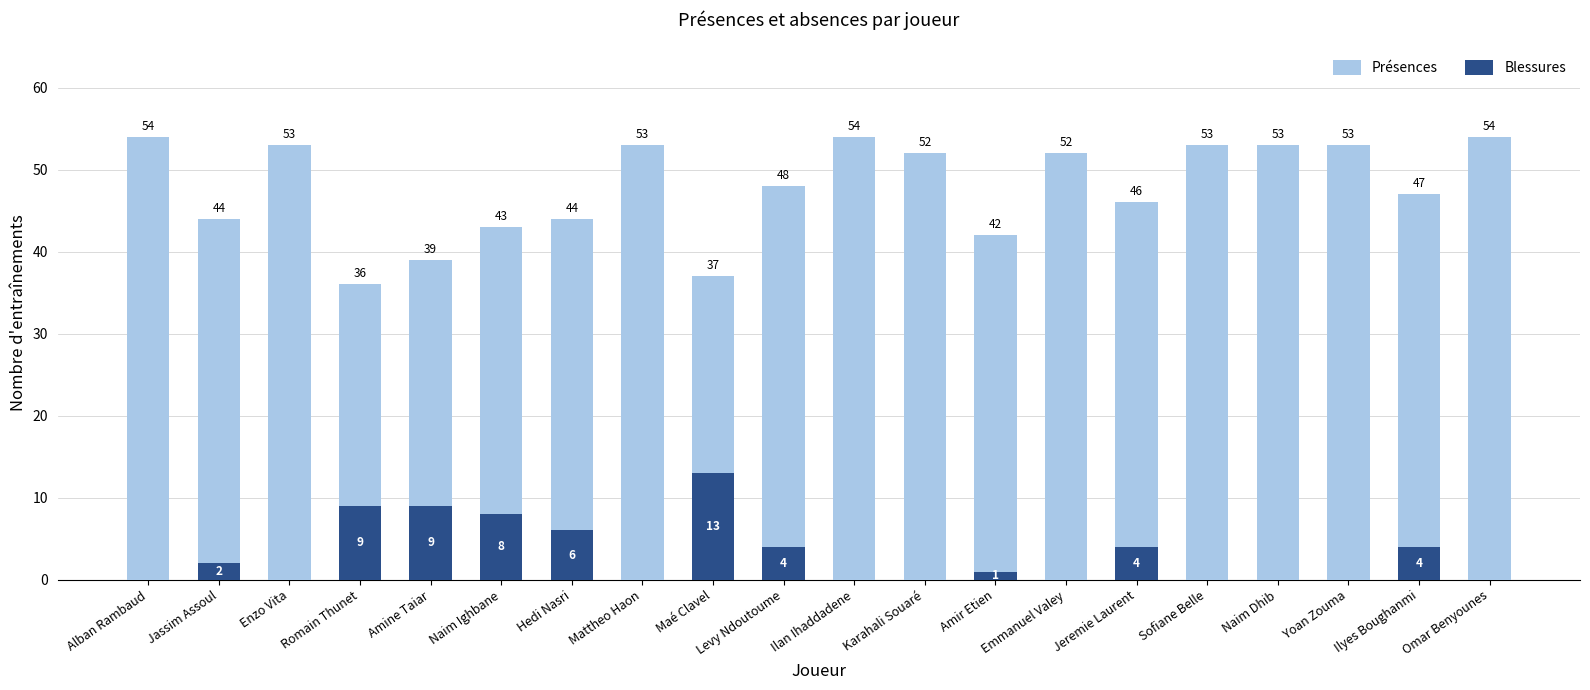

List the series in order of their overall mean, lowest first.

Blessures, Présences